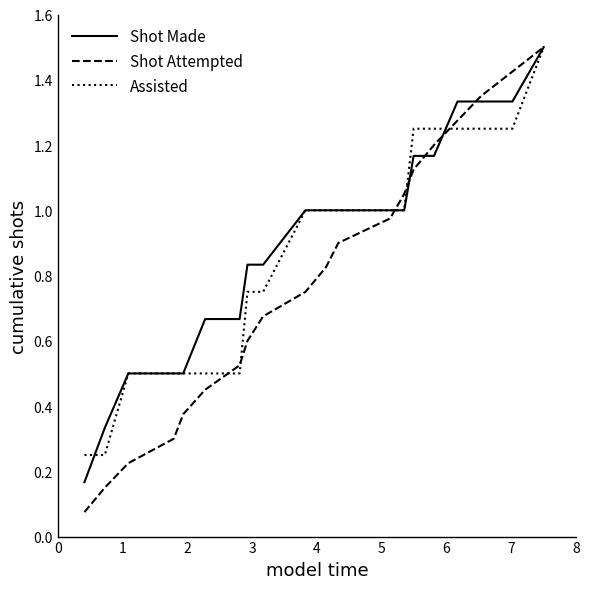

Which series has the widest spread of values?

Shot Attempted